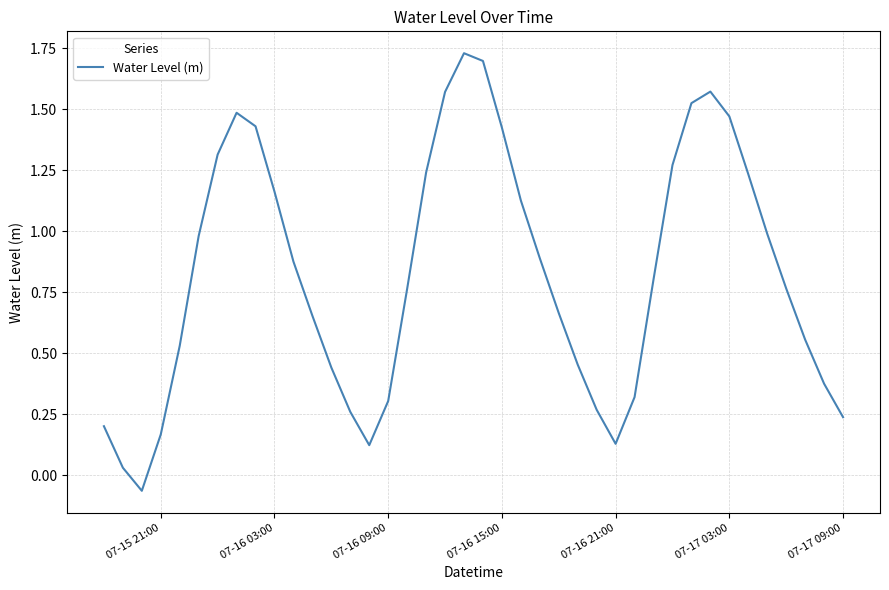

What is the difference between the maximum and minimum values?

1.8